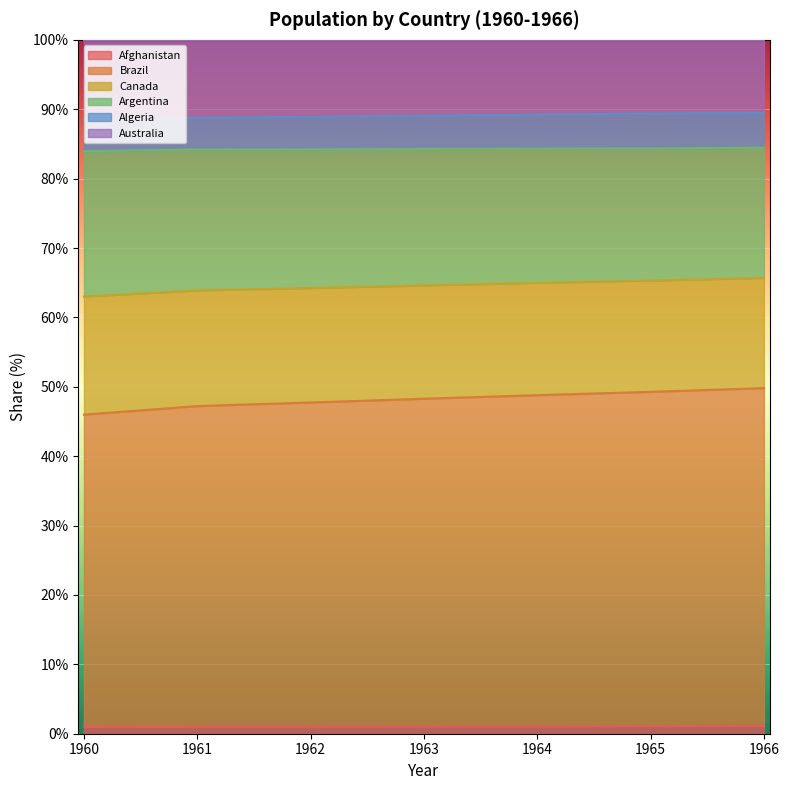

At how many categories does at least one series exceed 59?

7